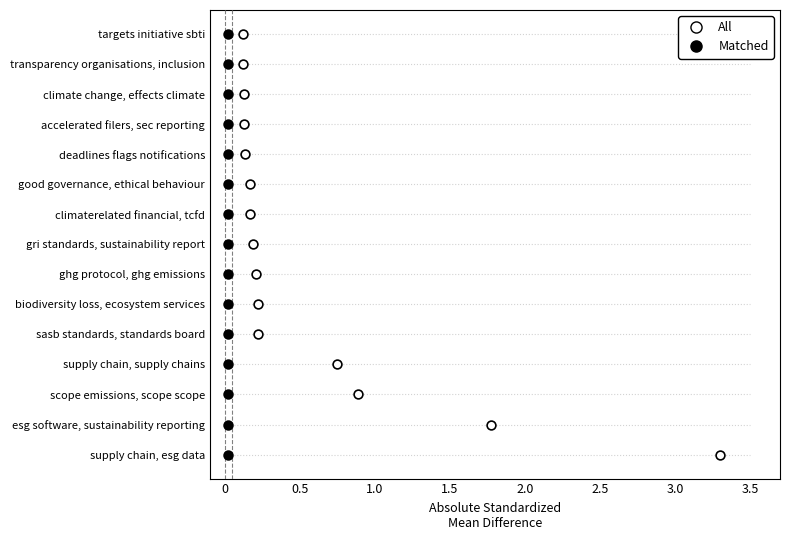

What are all the series names shown in the legend?

All, Matched